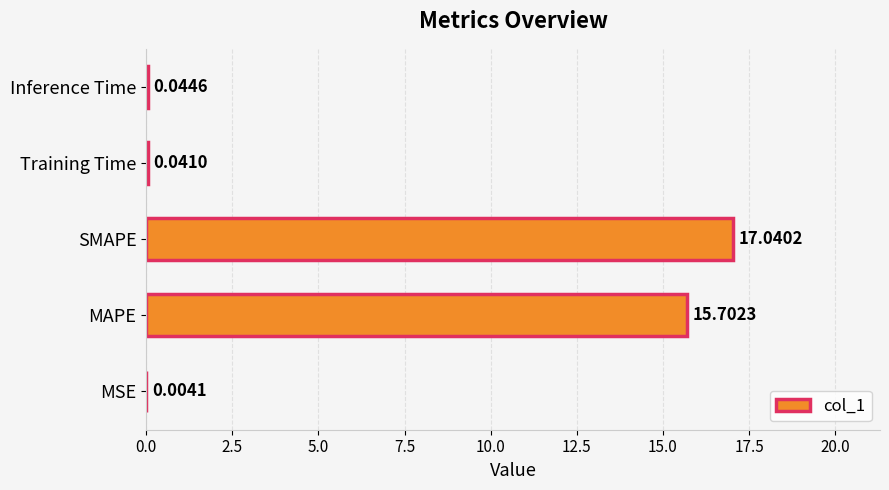

At which label is the value closest to 8?

MAPE